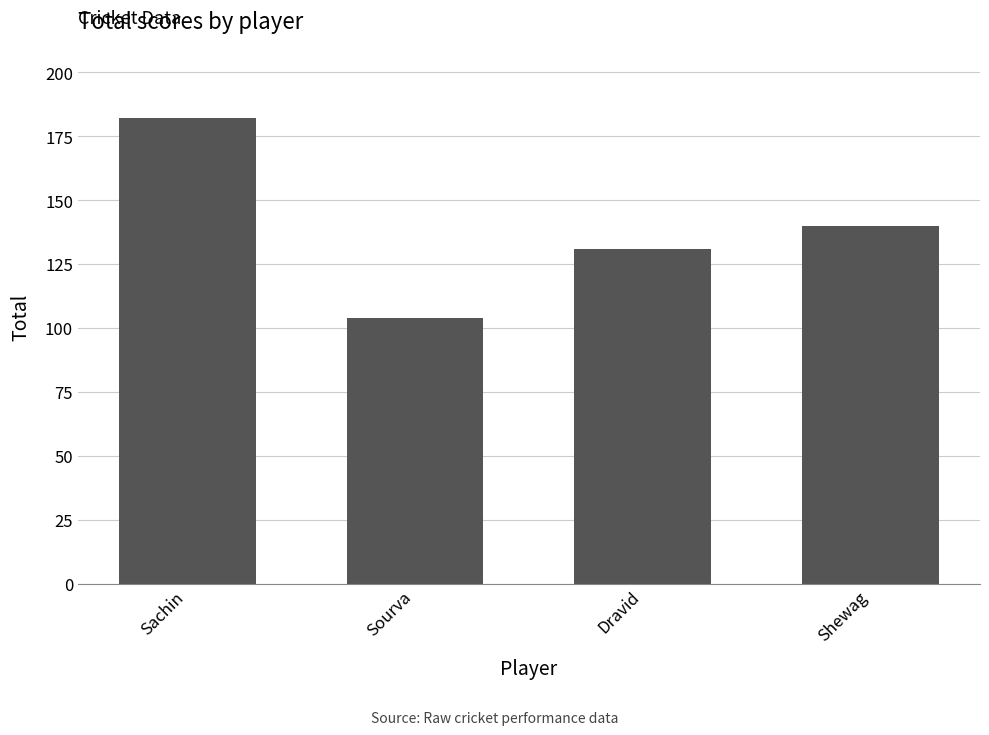

What is the average value?

139